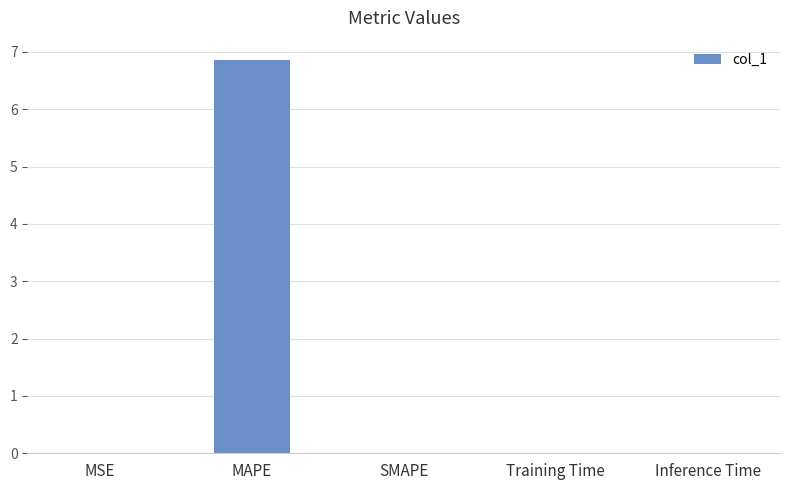

Are the bars horizontal?

No